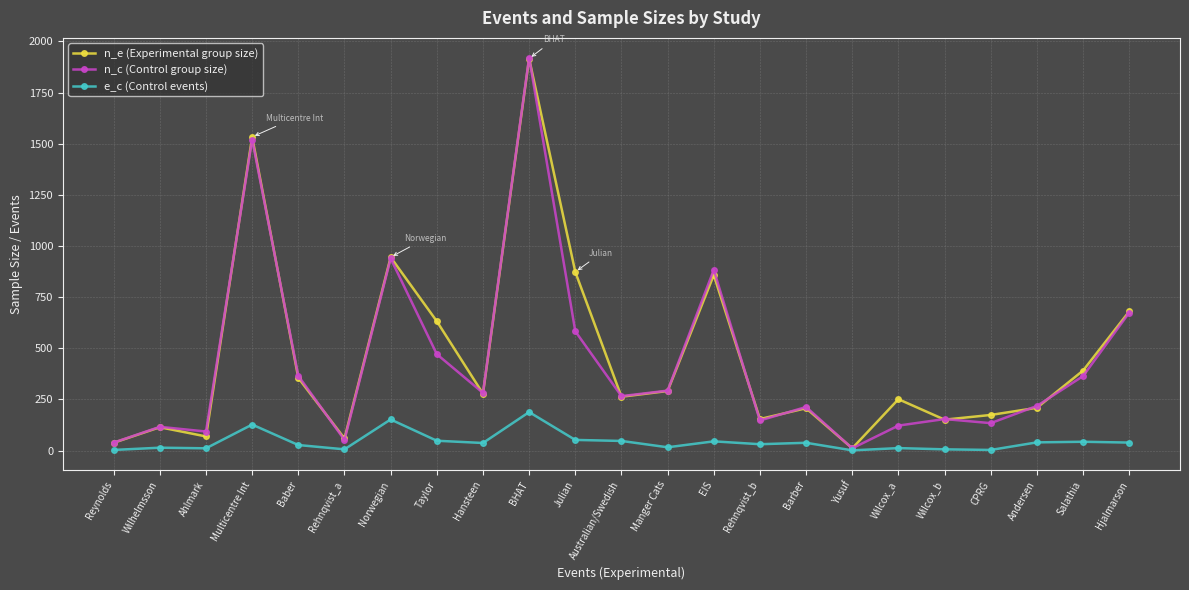

What is the difference between the highest and lowest values at Barber?

175